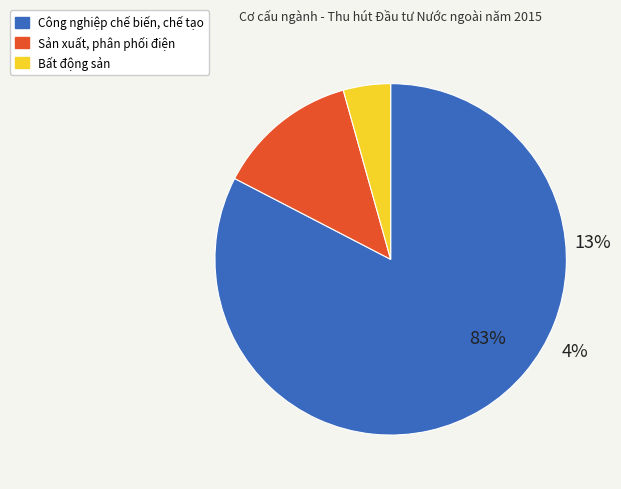

To the nearest percent, what is the average slice percentage?

33%